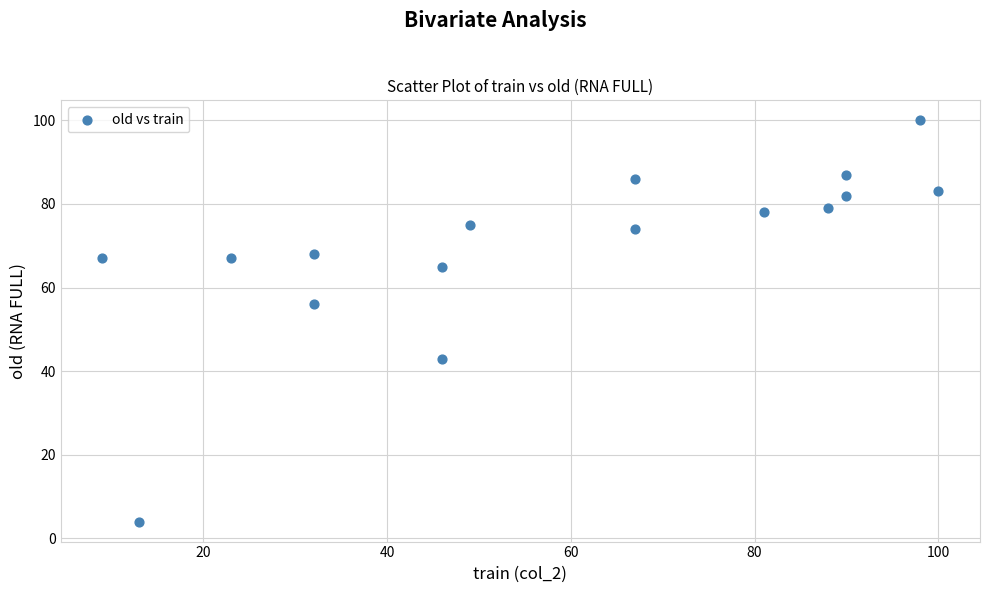

What is the range of X values (max minus min)?

91